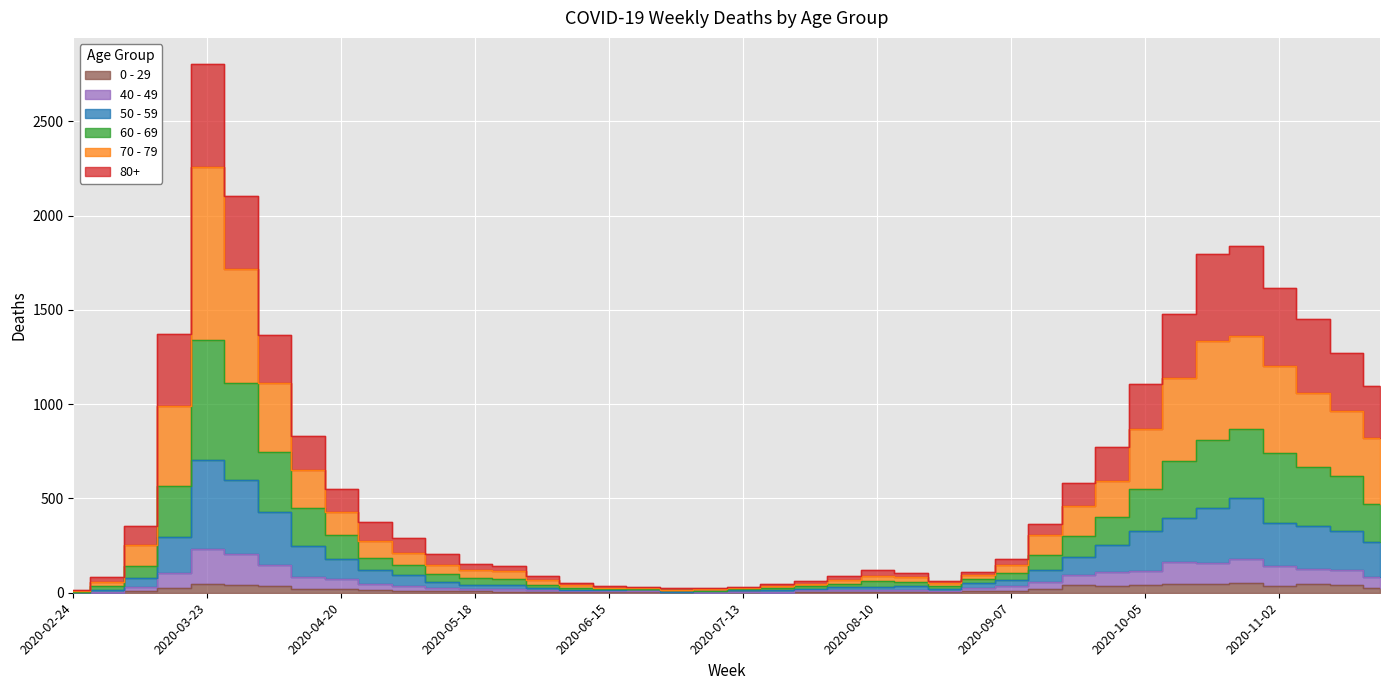

The value of 40 - 49 at 2020-06-29 is 3. True or false?

True